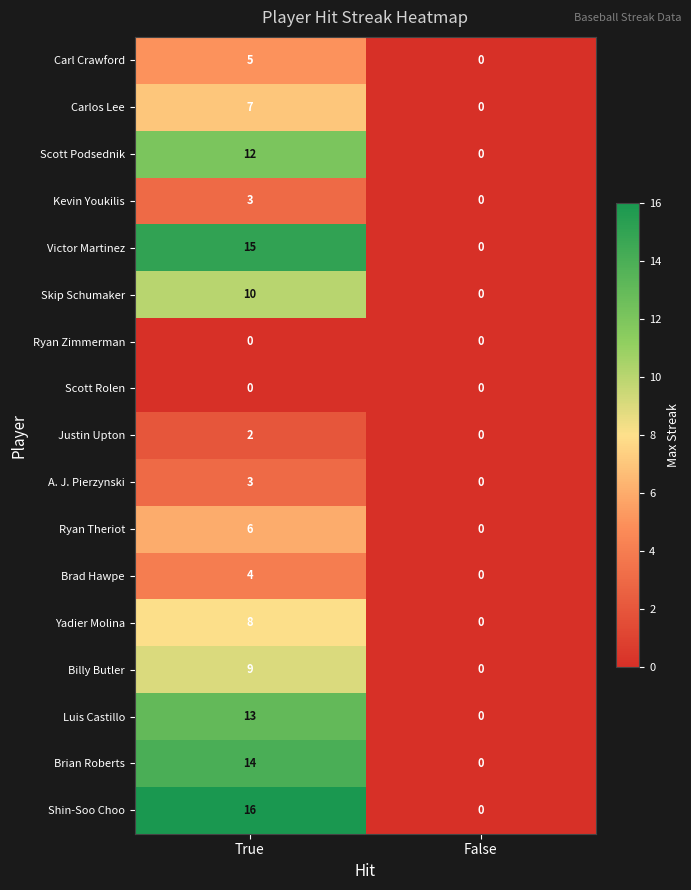

How many data points does each series have?

2